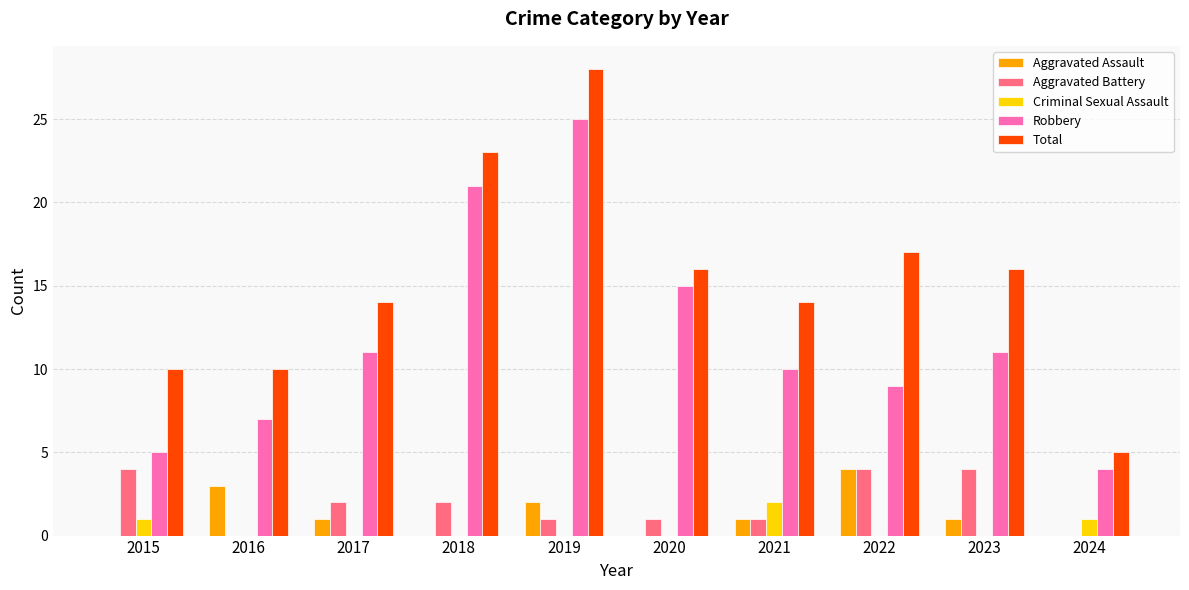

The Aggravated Assault series shows 0 at 2015. True or false?

True